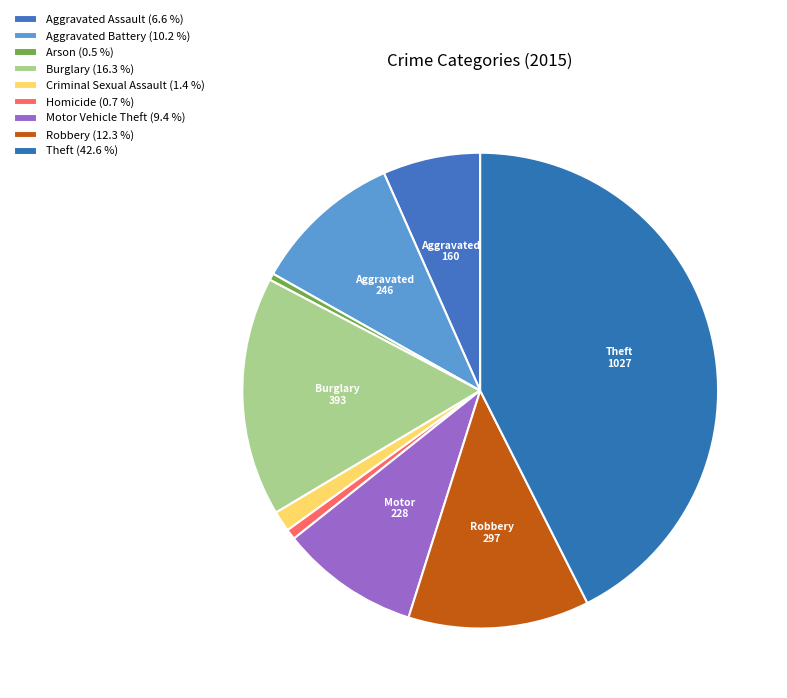

Rank the categories by value from highest to lowest.

Theft, Burglary, Robbery, Aggravated Battery, Motor Vehicle Theft, Aggravated Assault, Criminal Sexual Assault, Homicide, Arson